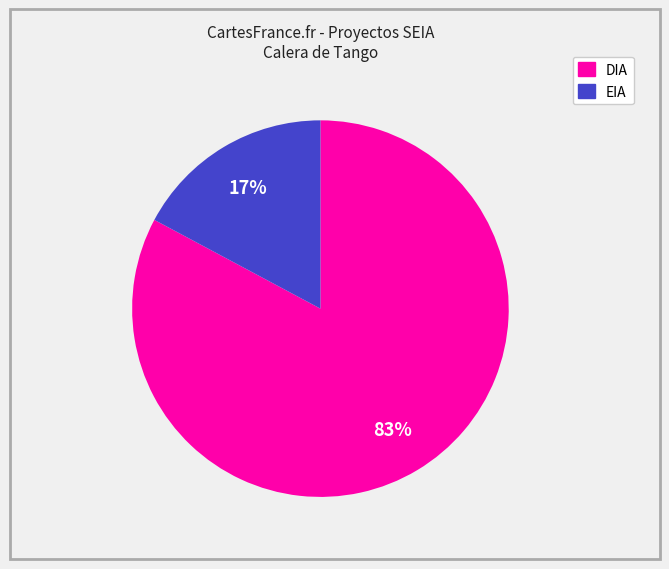

Which slice is the smallest?

EIA